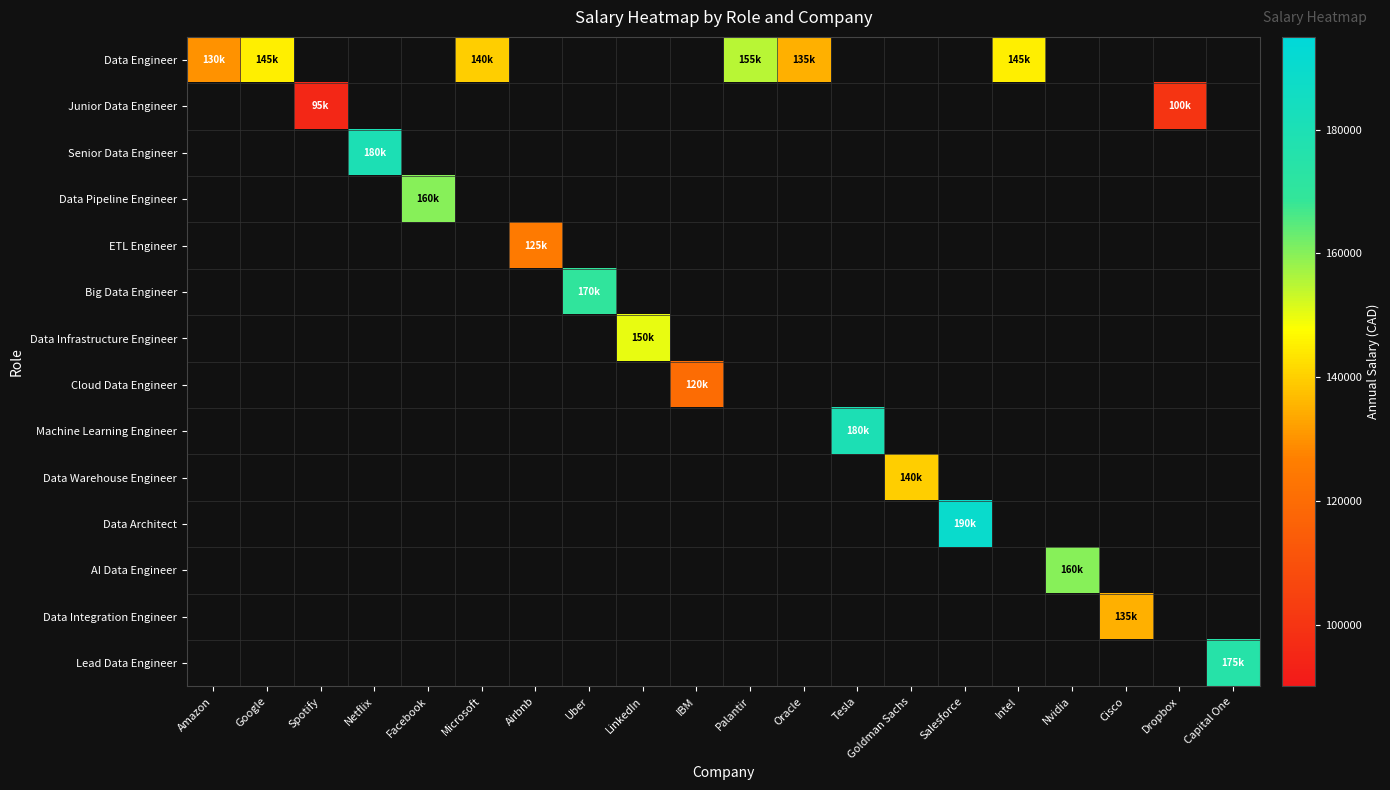

Which series has the largest range (max minus min)?

Data Engineer